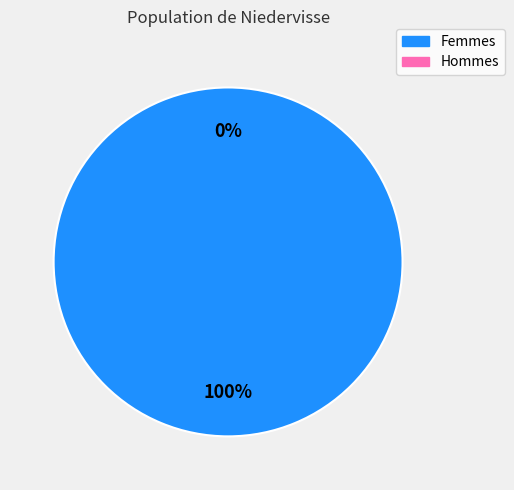

True or false: 1432659927 accounts for 90% of the total.

False